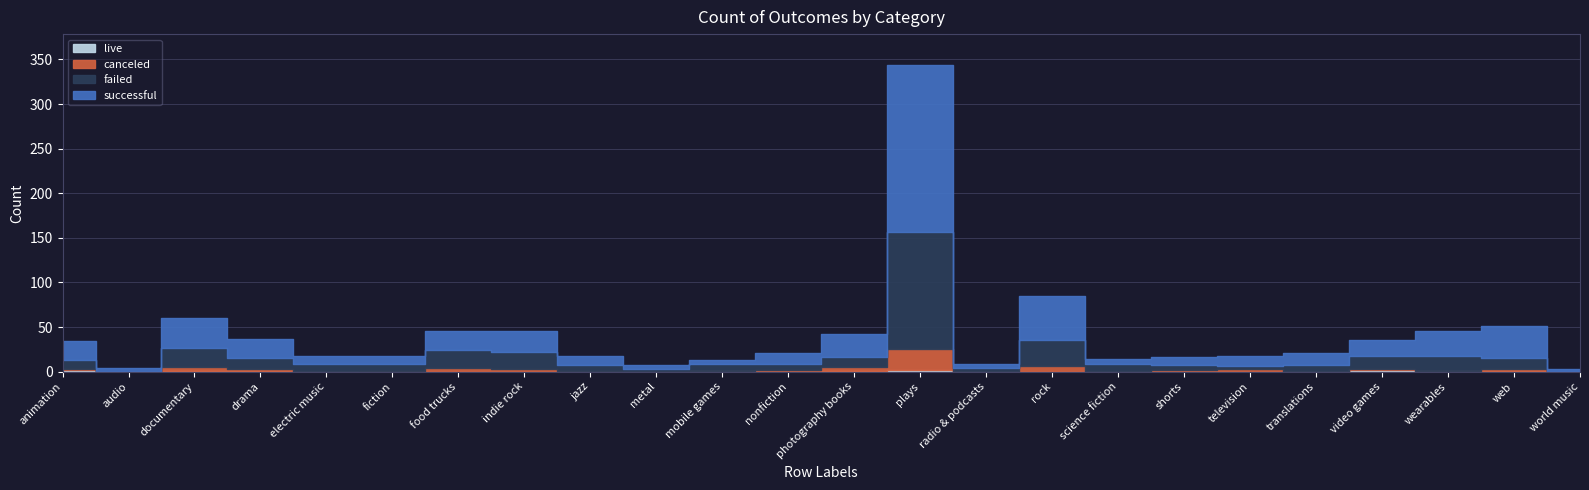

Where does the failed series first go above 9?

animation